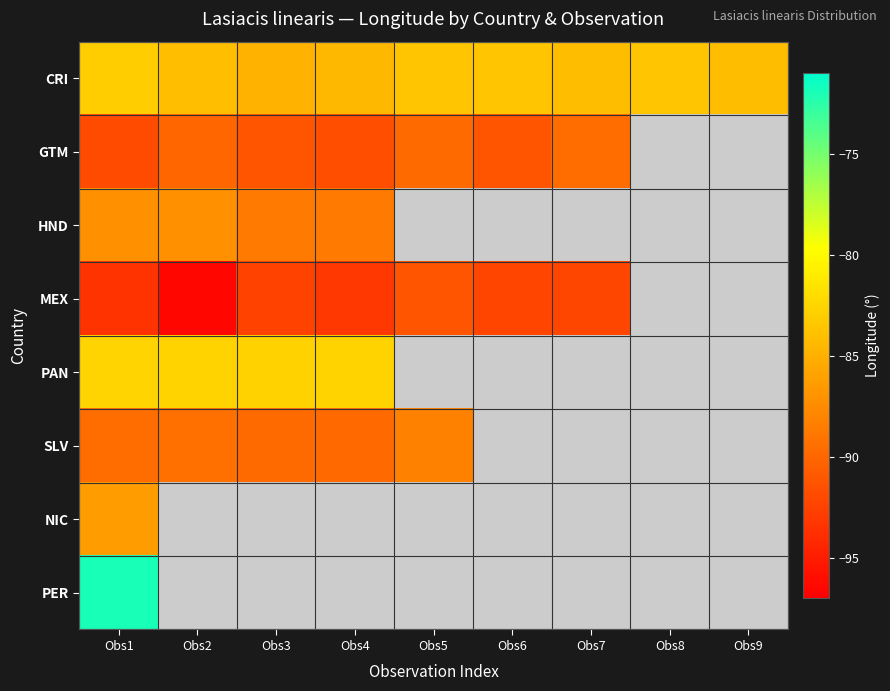

Which category has the lowest value across all series?

Obs2